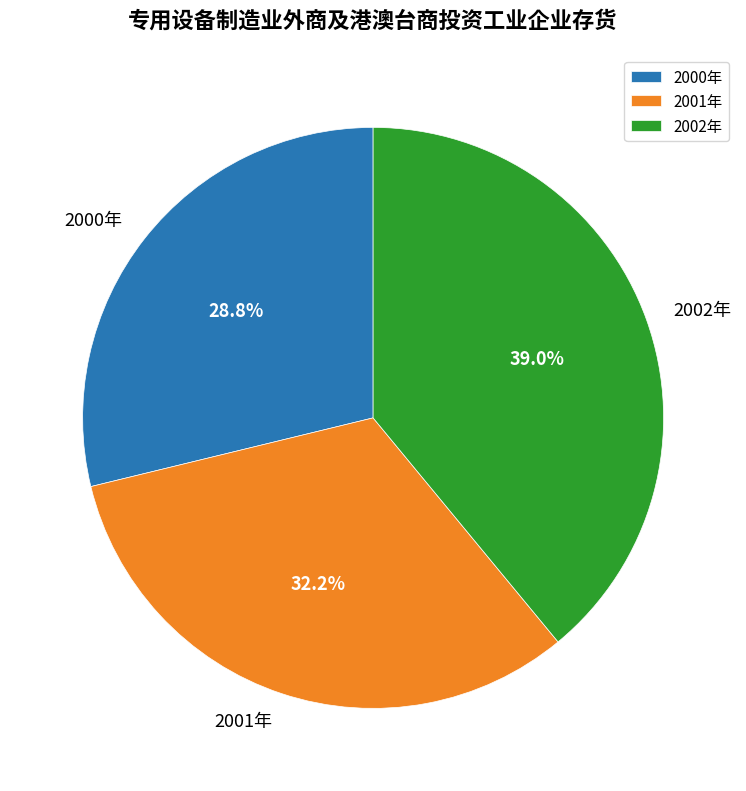

Count the number of slices in the pie.

3